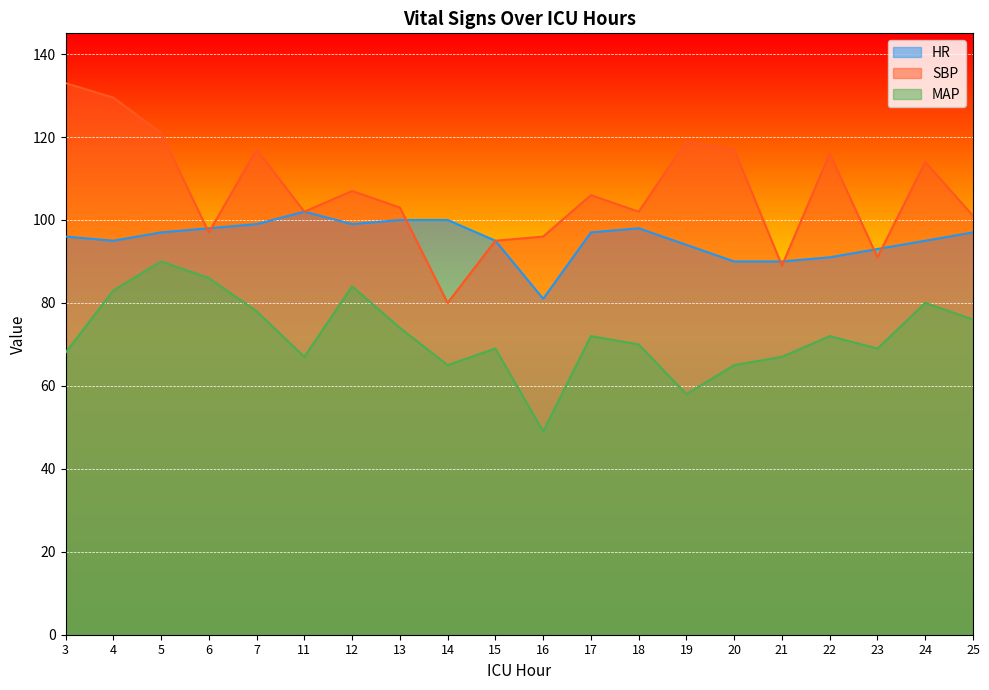

What are all the series names shown in the legend?

HR, SBP, MAP